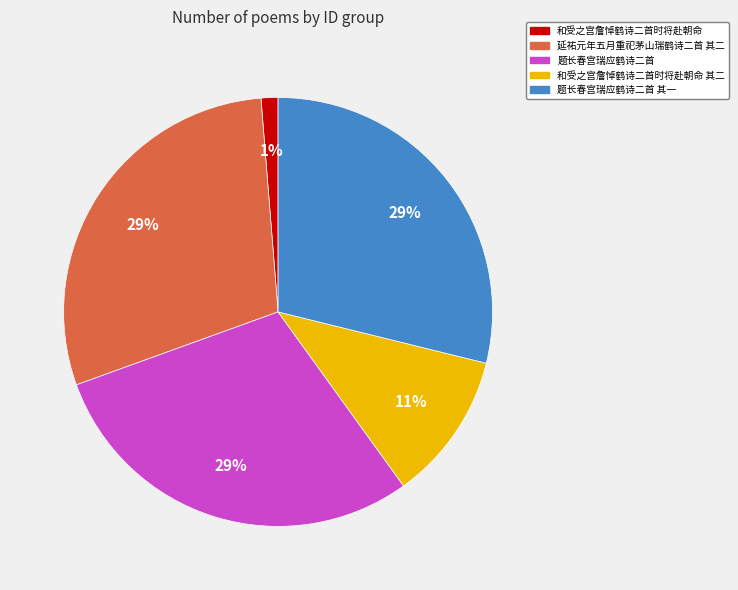

Is there any slice that represents more than half of the pie?

No